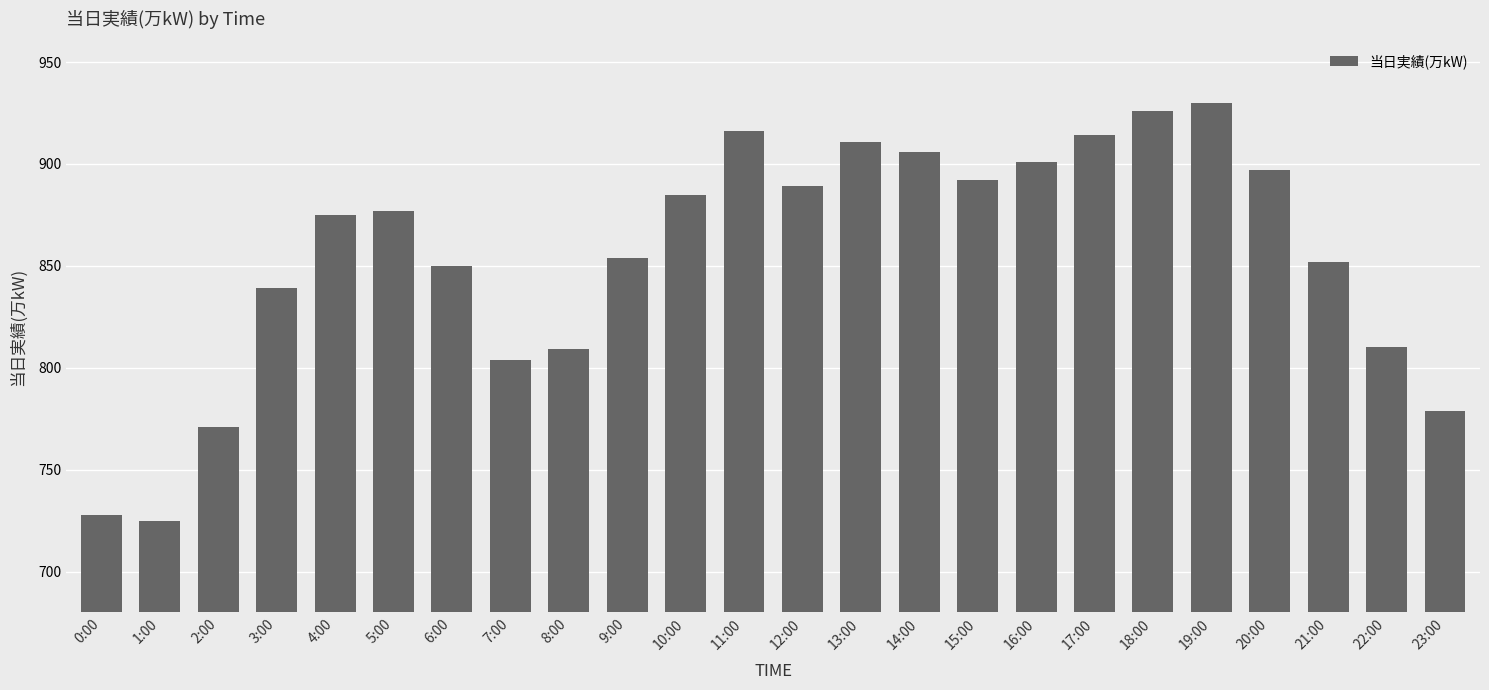

What is the difference between the maximum and minimum values?

205